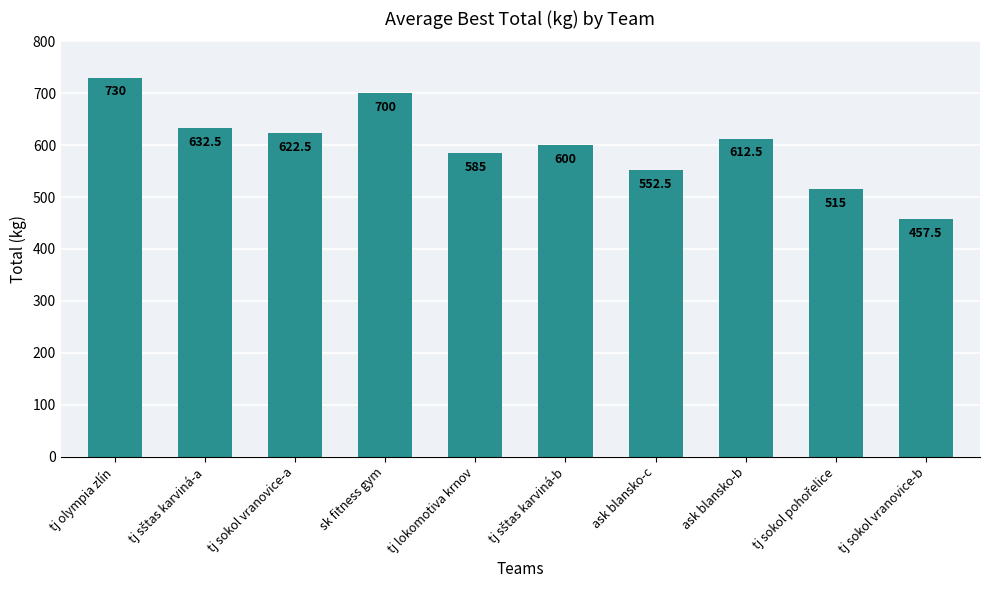

What is the minimum value shown in the chart?

457.5